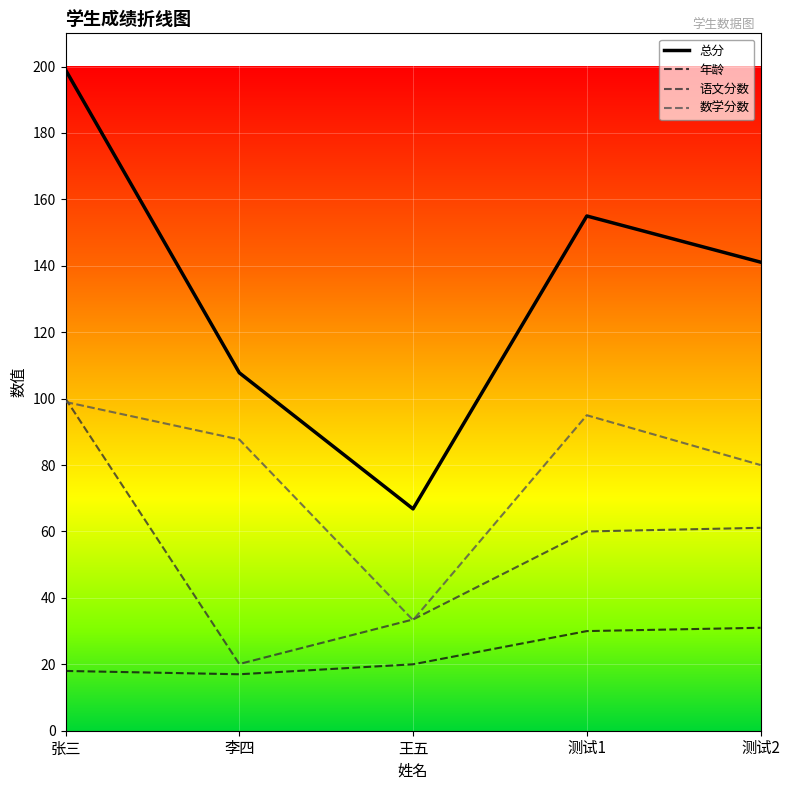

What is the average value of the 数学分数 series?

79.0